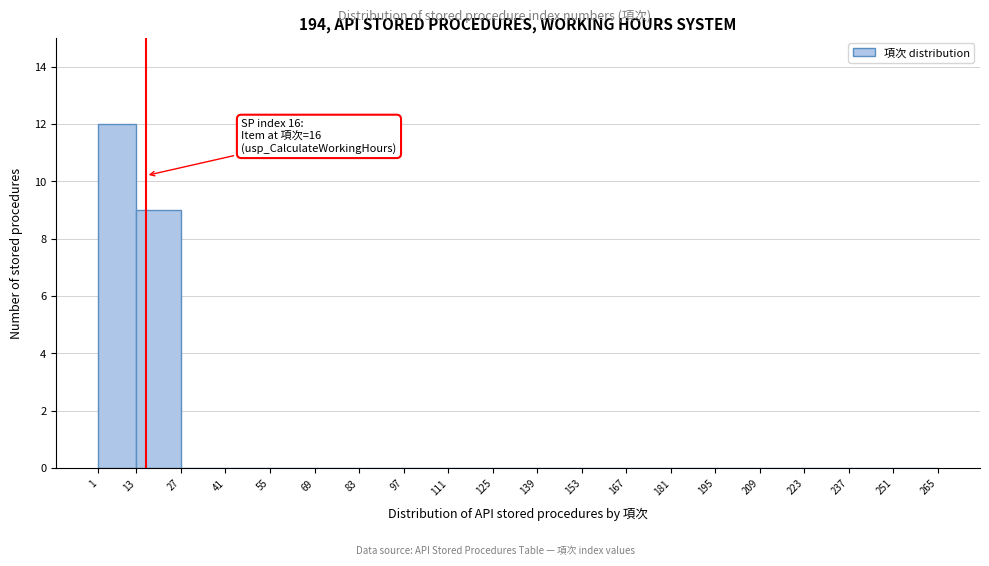

Which range on the x-axis has the tallest bar?

1 to 13